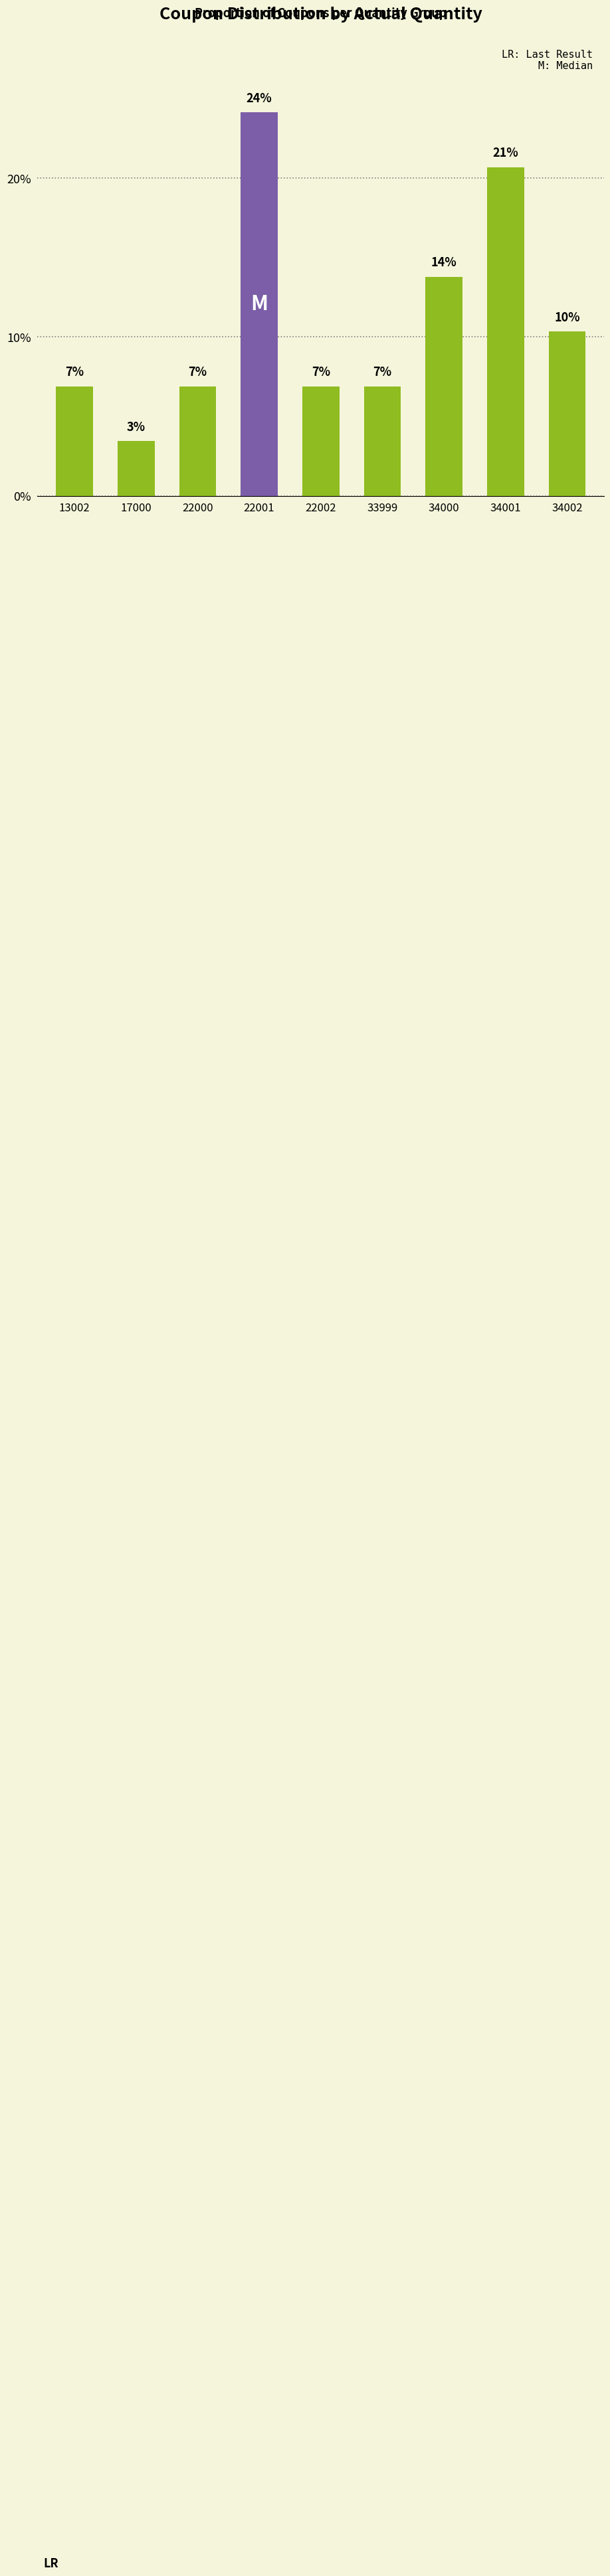

What is the sum of the values at 34002 and 22001?

34.5